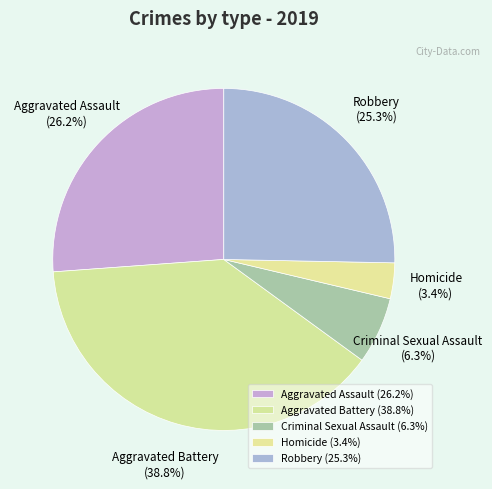

Count the number of slices in the pie.

5